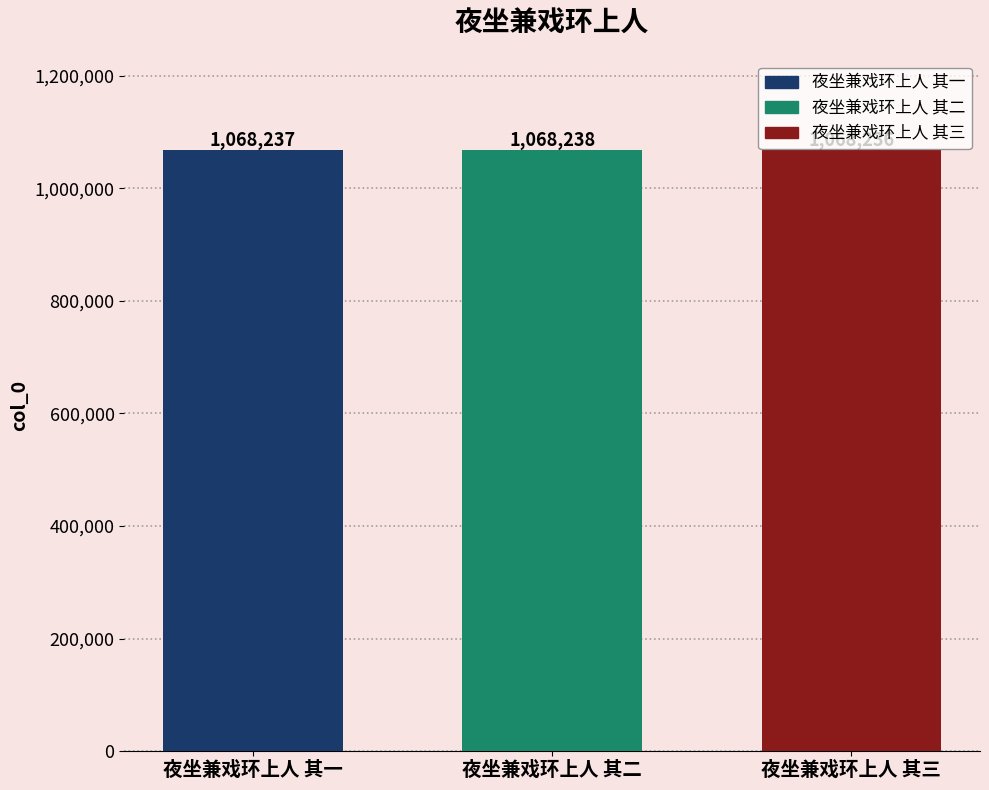

Rank the series by their average value, from highest to lowest.

夜坐兼戏环上人 其二, 夜坐兼戏环上人 其一, 夜坐兼戏环上人 其三